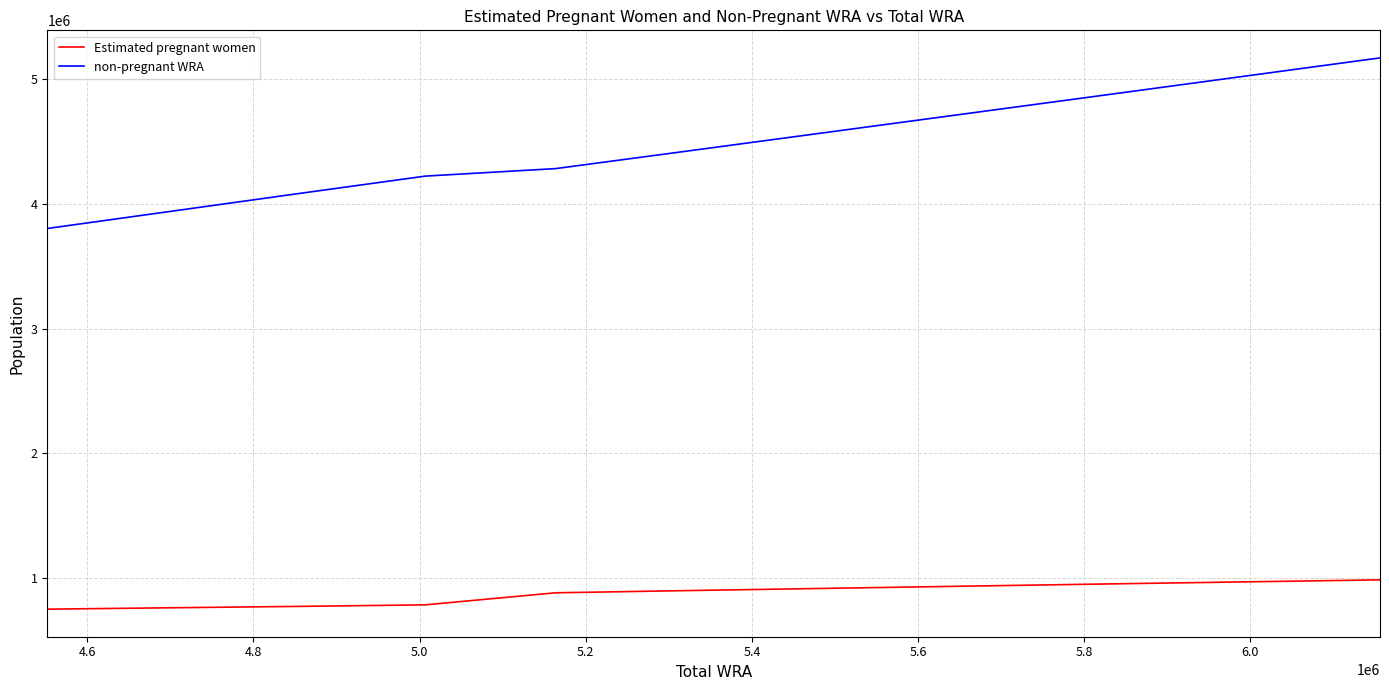

Which series has the largest range (max minus min)?

non-pregnant WRA